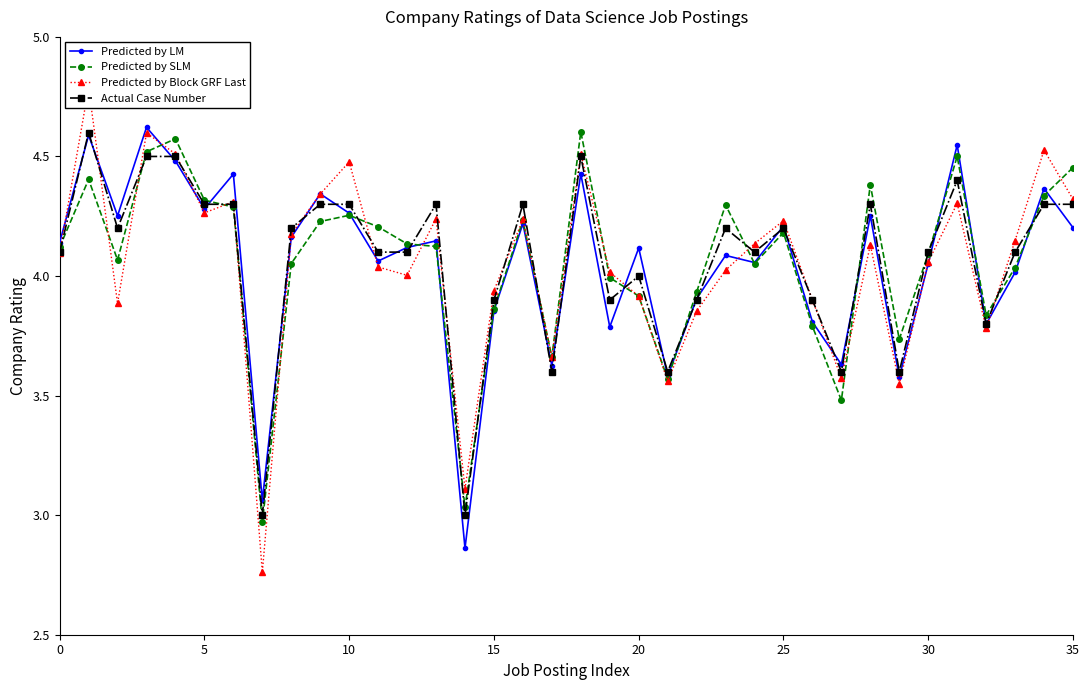

Which has a higher value, 15 or 9?

9